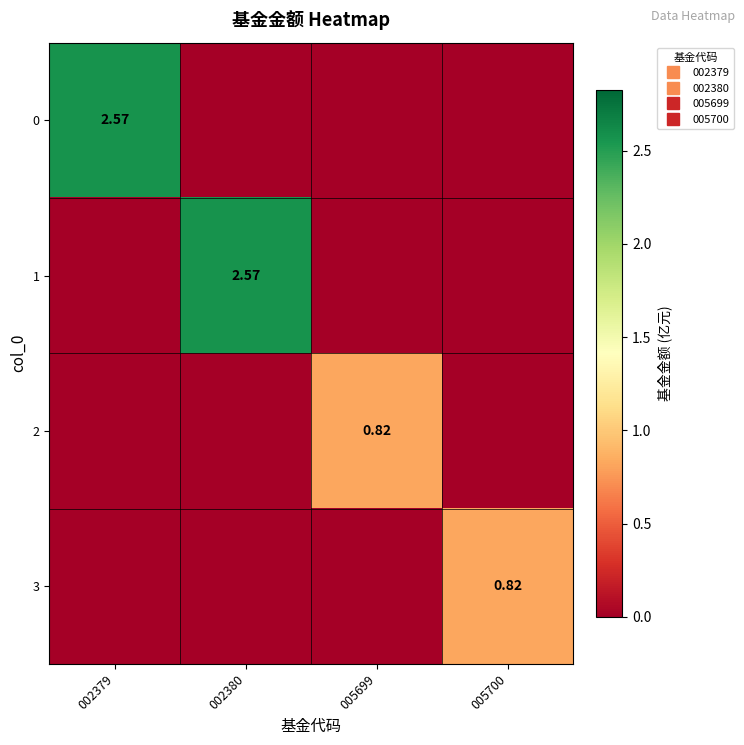

Is the value of 2 at 005700 greater than the value of 1 at 005699?

No